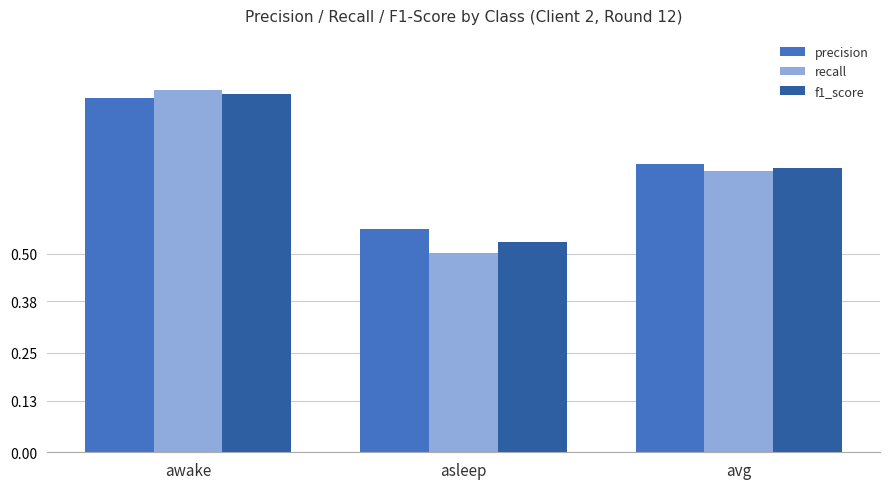

List the labels in order of recall value, smallest first.

asleep, avg, awake